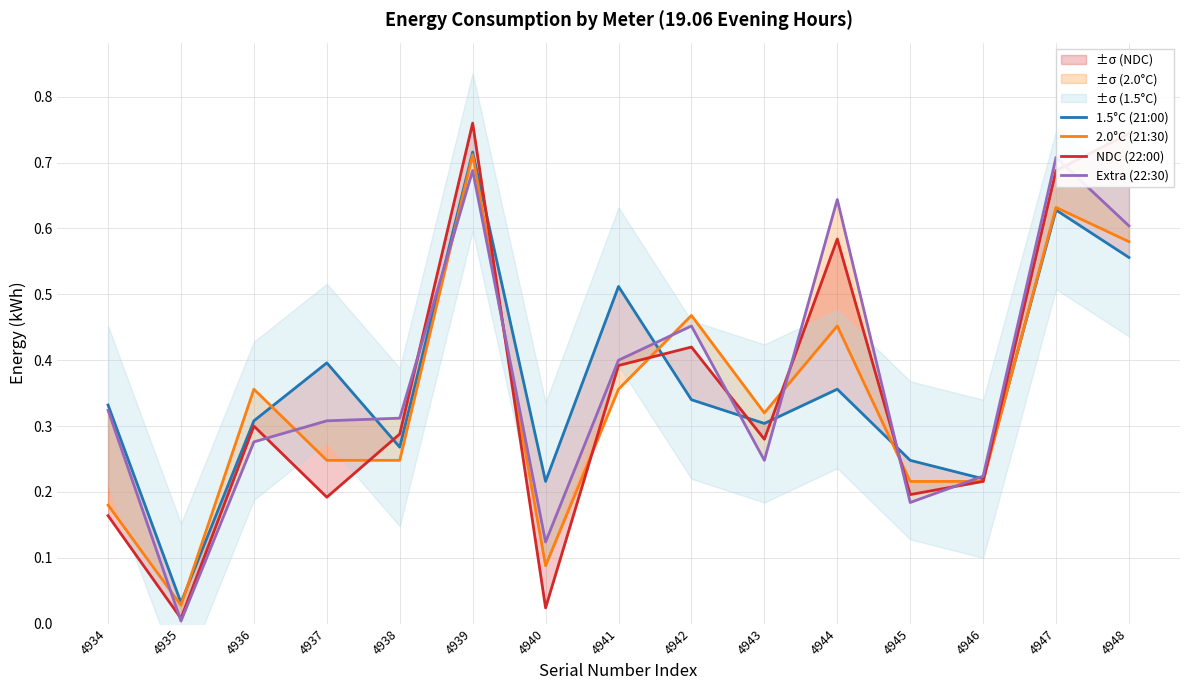

The value of 2.0°C (21:30) at 4937 is 0.3. True or false?

False